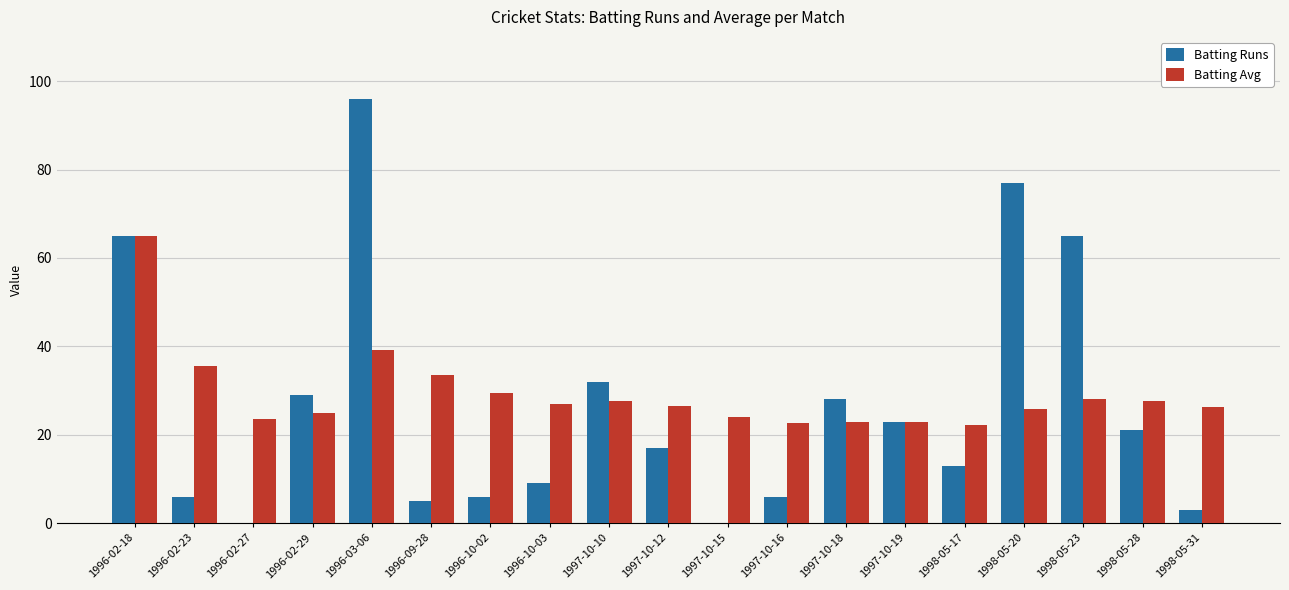

What is the average value of the Batting Avg series?

29.2